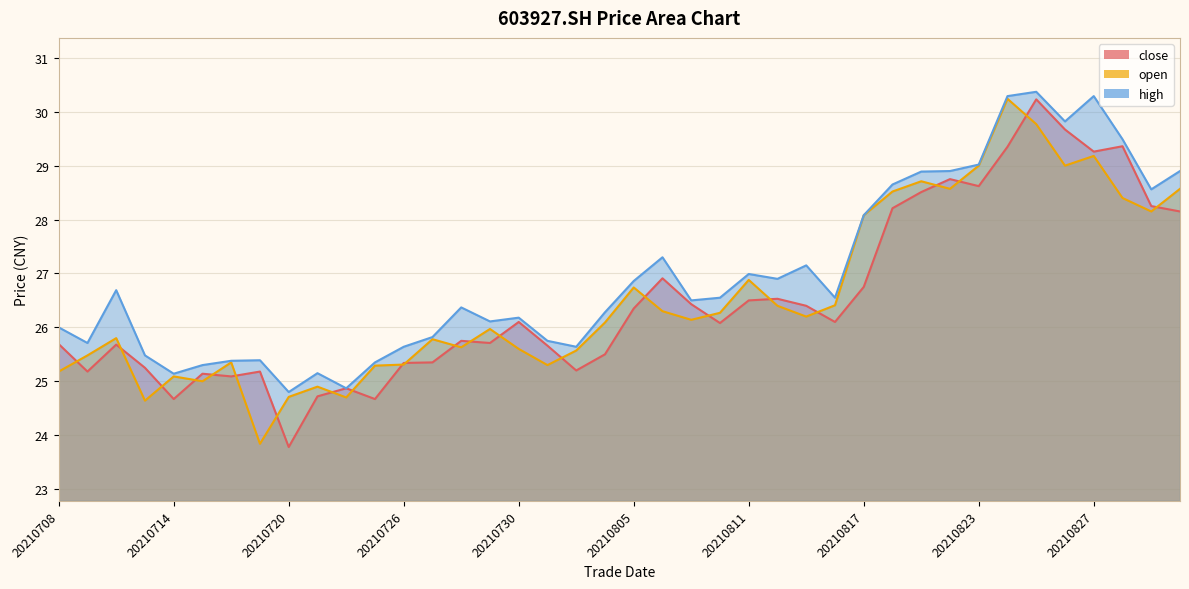

Reading left to right, what are all the values shown in this chart?

close: 25.7	25.2	25.7	25.2	24.7	25.1	25.1	25.2	23.8	24.7	24.9	24.7	25.3	25.4	25.8	25.7	26.1	25.7	25.2	25.5	26.4	26.9	26.4	26.1	26.5	26.5	26.4	26.1	26.8	28.2	28.5	28.8	28.6	29.4	30.2	29.7	29.3	29.4	28.2	28.1
open: 25.2	25.5	25.8	24.6	25.1	25.0	25.4	23.8	24.7	24.9	24.7	25.3	25.3	25.8	25.6	26.0	25.6	25.3	25.6	26.1	26.7	26.3	26.1	26.3	26.9	26.4	26.2	26.4	28.1	28.5	28.7	28.6	29.0	30.2	29.8	29.0	29.2	28.4	28.1	28.6
high: 26.0	25.7	26.7	25.5	25.1	25.3	25.4	25.4	24.8	25.1	24.9	25.4	25.6	25.8	26.4	26.1	26.2	25.8	25.6	26.3	26.9	27.3	26.5	26.6	27.0	26.9	27.1	26.6	28.1	28.6	28.9	28.9	29.0	30.3	30.4	29.8	30.3	29.5	28.6	28.9